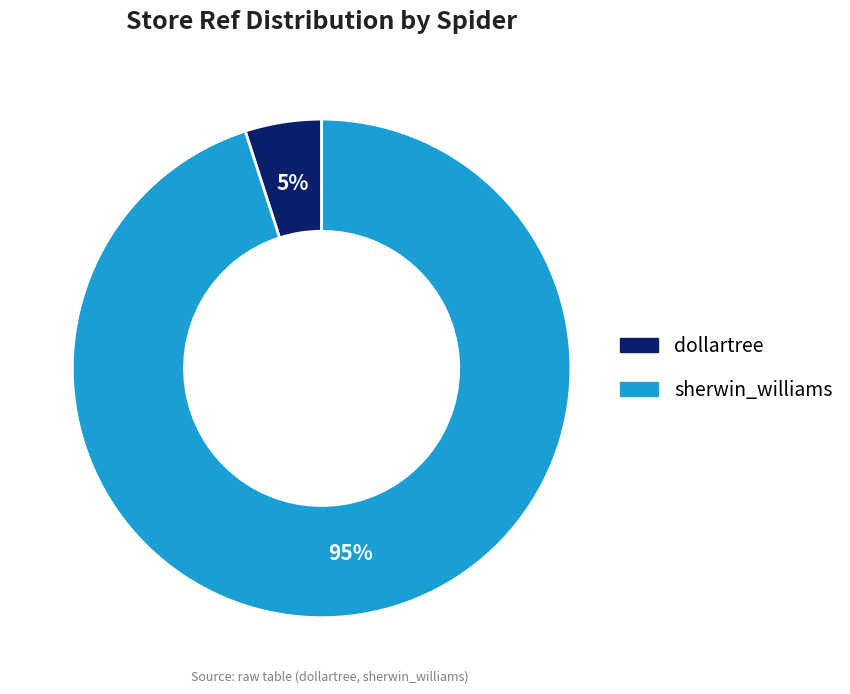

To the nearest percent, what is the average slice percentage?

50%